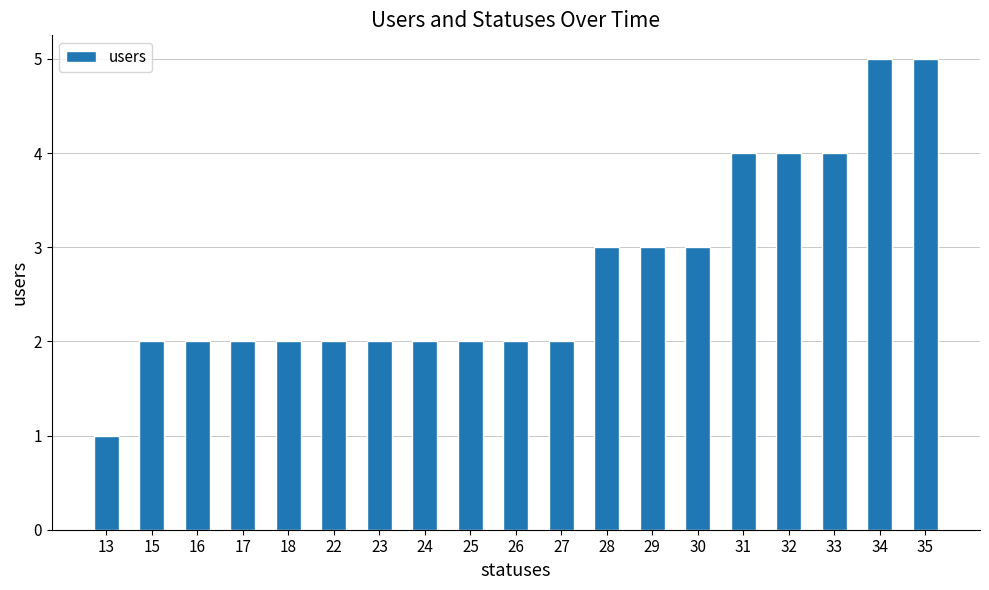

What is the minimum value shown in the chart?

1